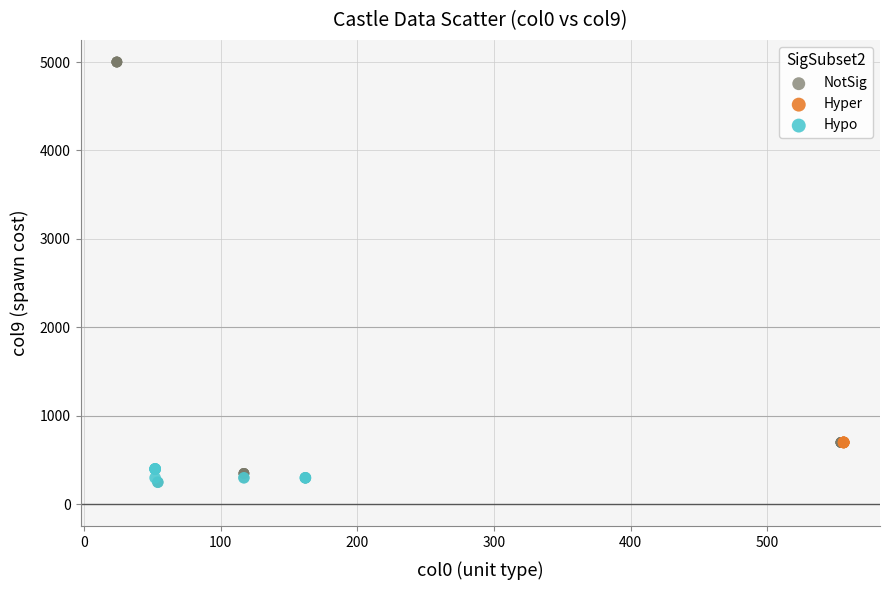

What are all the series names shown in the legend?

NotSig, Hyper, Hypo